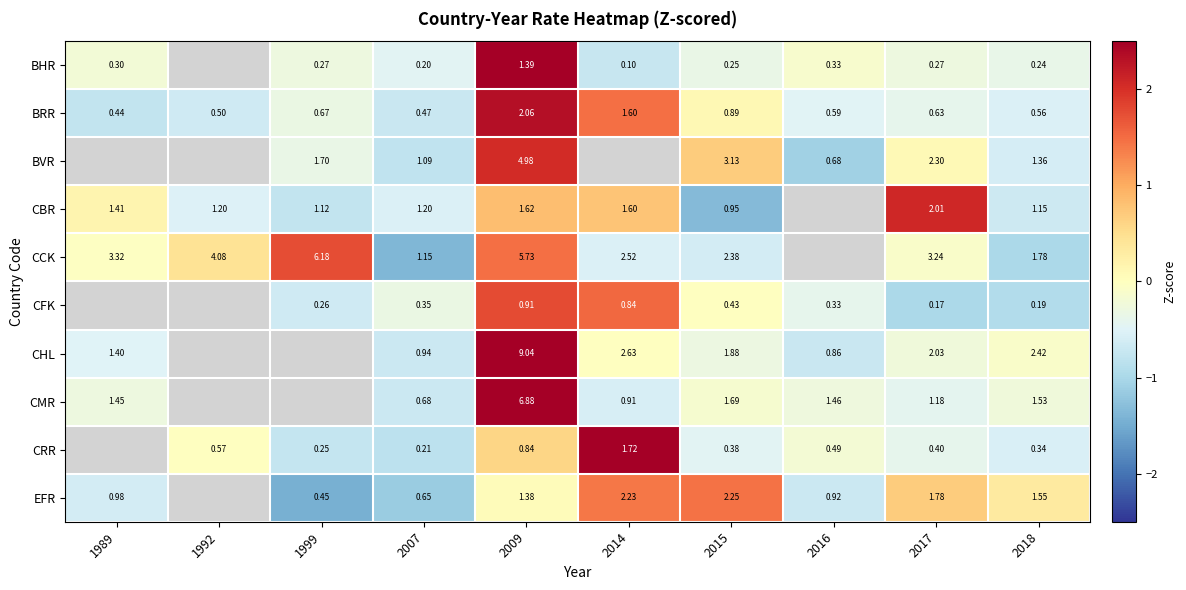

Which category has the lowest value in the EFR series?

1999